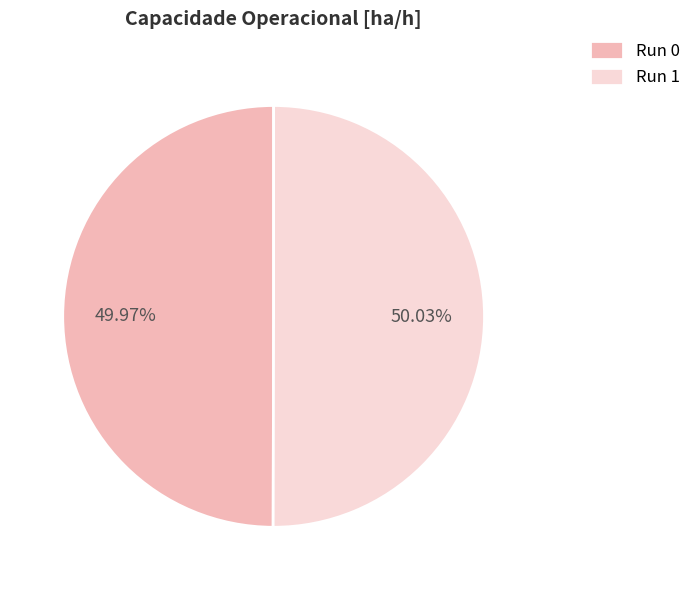

Is the sum of Run 0 and Run 1 greater than half?

Yes